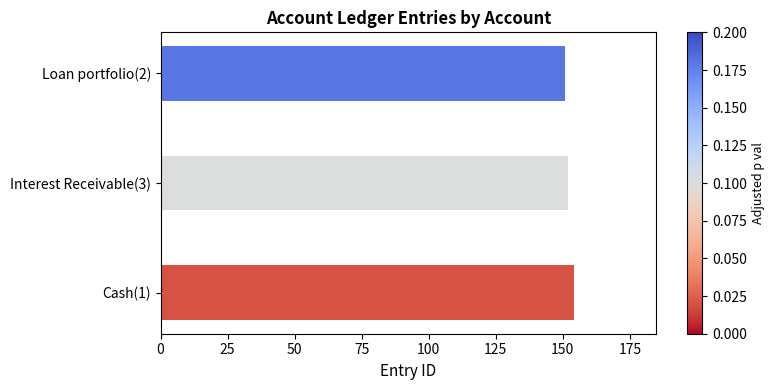

Is it true that the value at Cash(1) is 215?

False